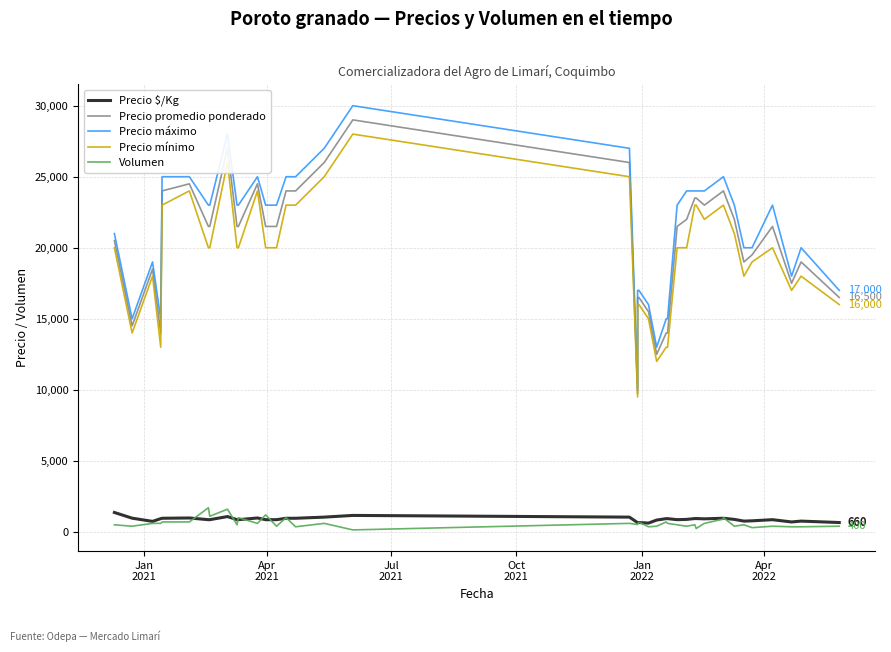

Is it true that Volumen equals 208 at 17?

False